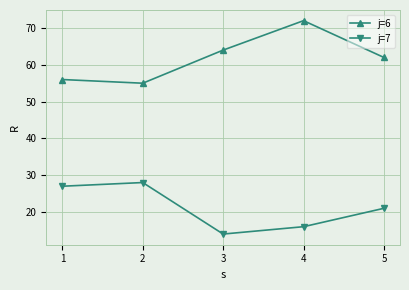

Reading left to right, extract all data points from this chart.

j=6: 56	55	64	72	62
j=7: 27	28	14	16	21